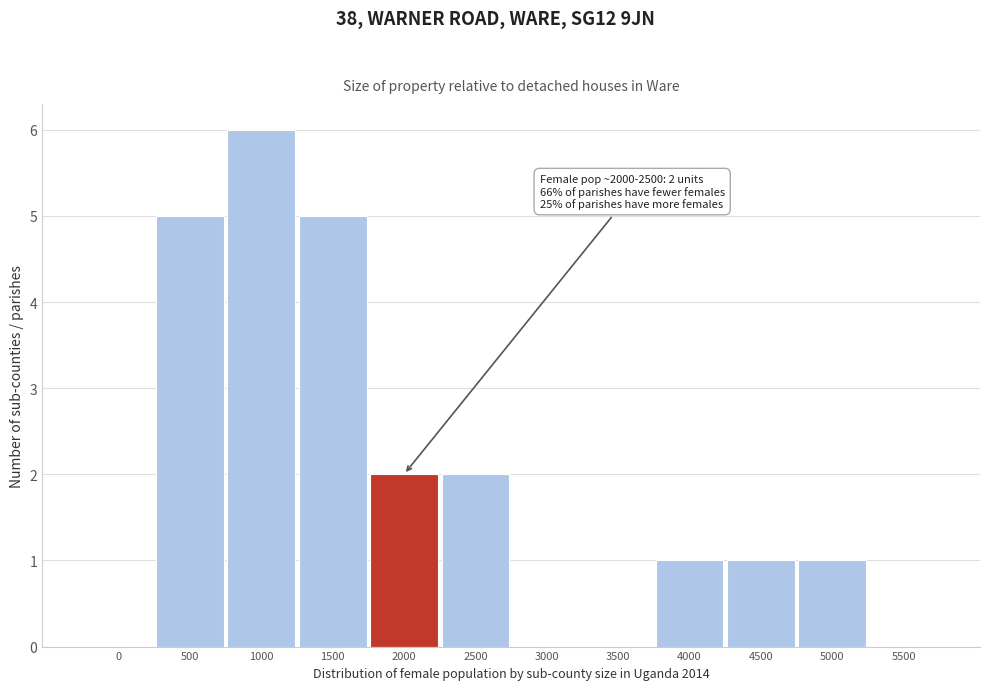

Reading left to right, transcribe all the data shown in this chart.

0=0	500=5	1000=6	1500=5	2000=2	2500=2	3000=0	3500=0	4000=1	4500=1	5000=1	5500=0